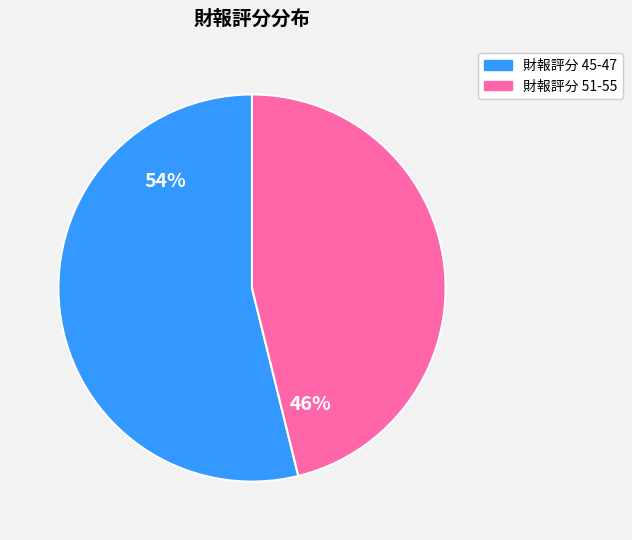

Does any single category account for the majority?

Yes